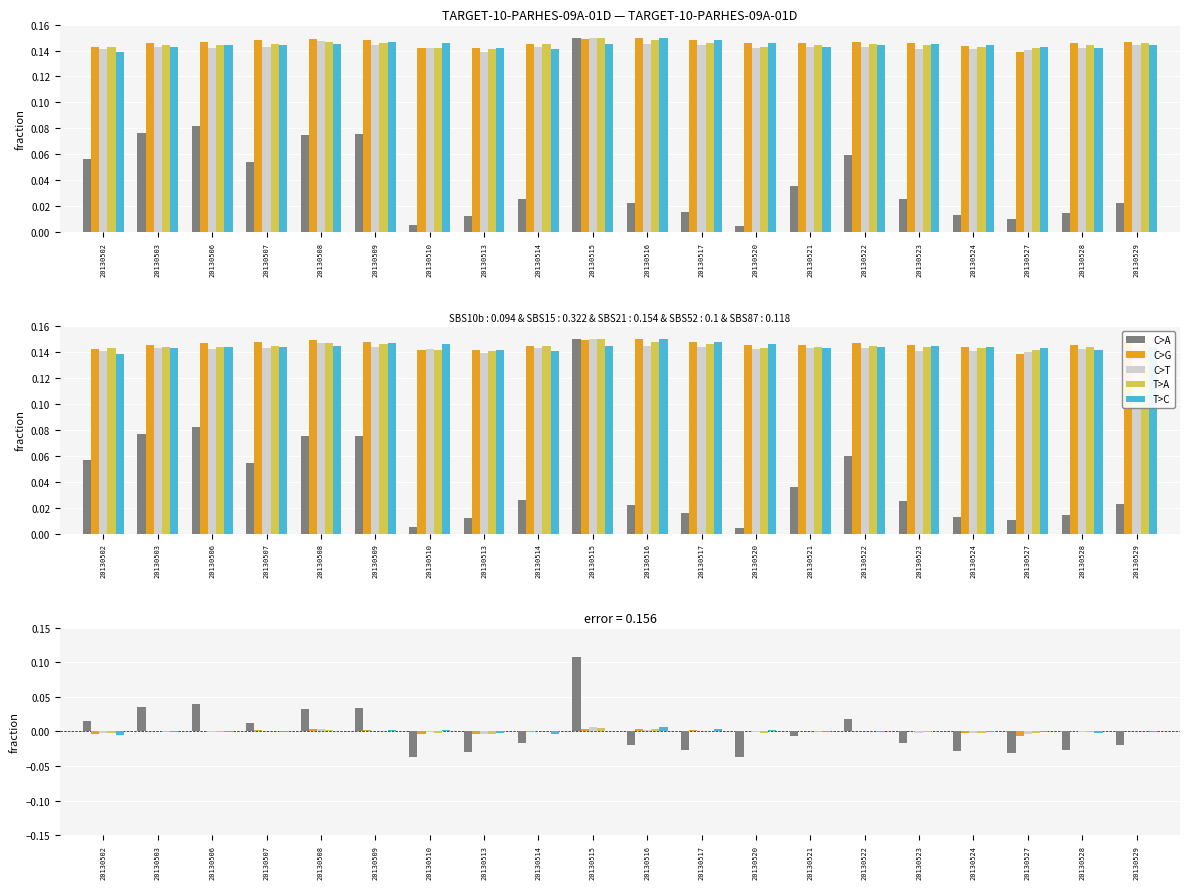

How many bars are there in each group?

5